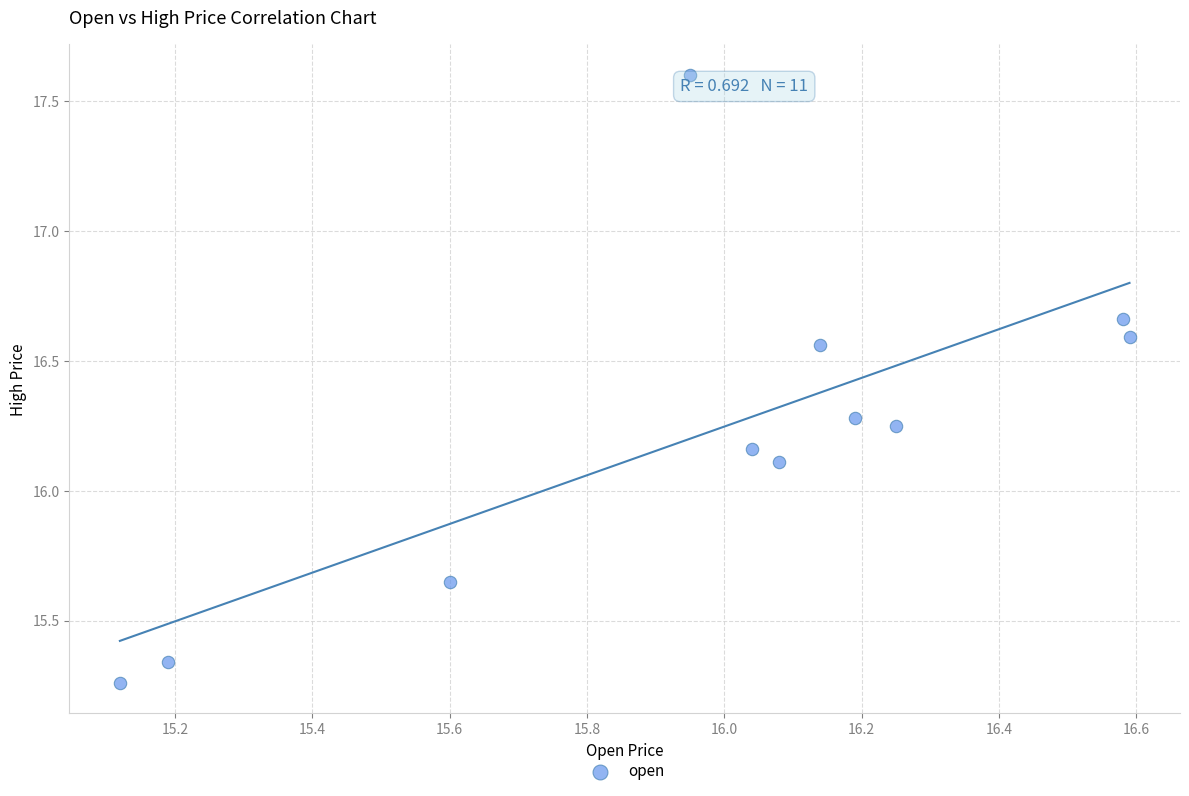

What Y value in the scatter plot is closest to 16?

16.1